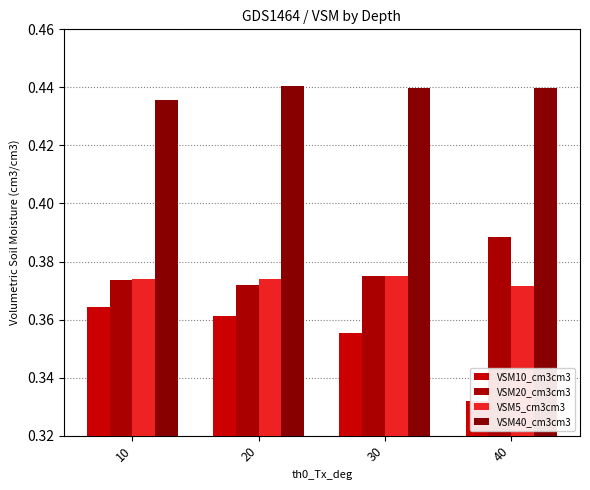

Reading left to right, transcribe all the data shown in this chart.

VSM10_cm3cm3: 10=0.4	20=0.4	30=0.4	40=0.3
VSM20_cm3cm3: 10=0.4	20=0.4	30=0.4	40=0.4
VSM5_cm3cm3: 10=0.4	20=0.4	30=0.4	40=0.4
VSM40_cm3cm3: 10=0.4	20=0.4	30=0.4	40=0.4